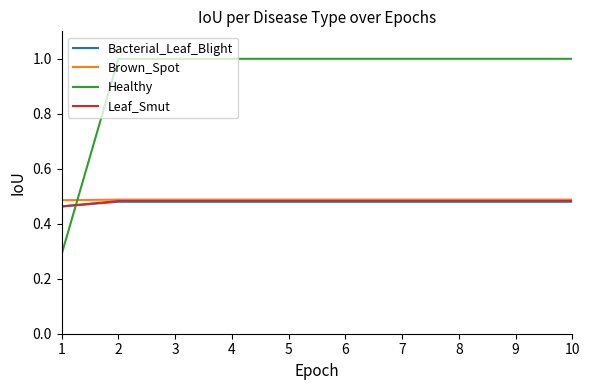

What is the total value across all series at 2?

2.5